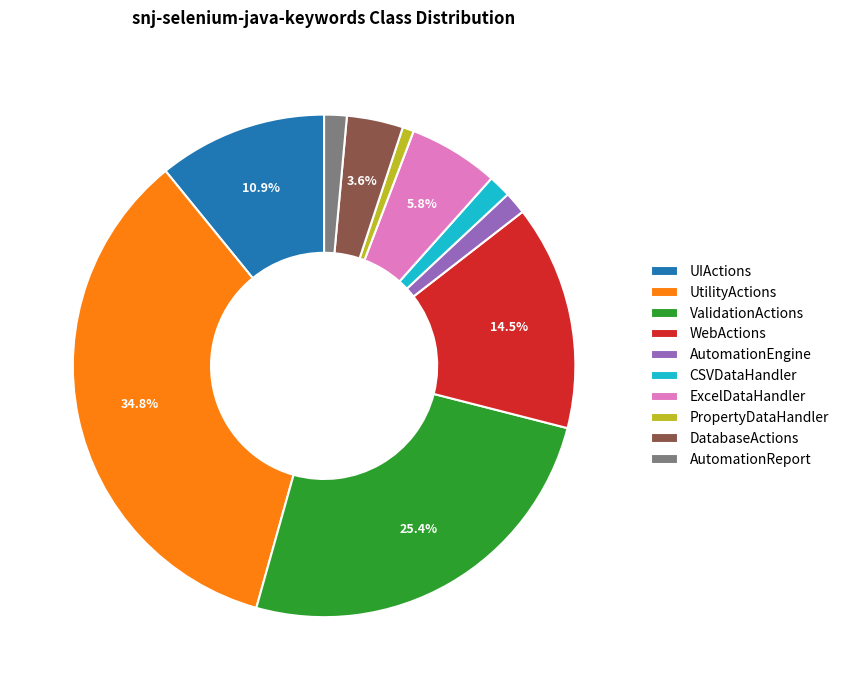

Is there a majority slice in this chart?

No